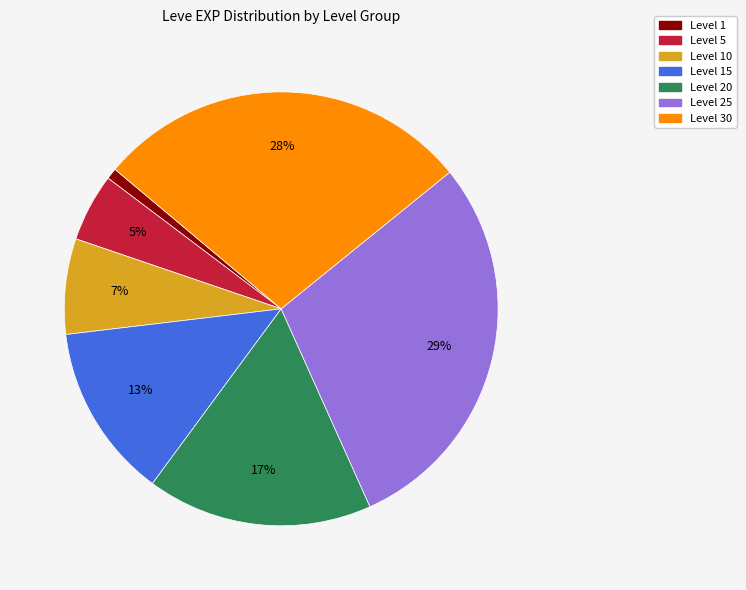

Does any single category account for the majority?

No